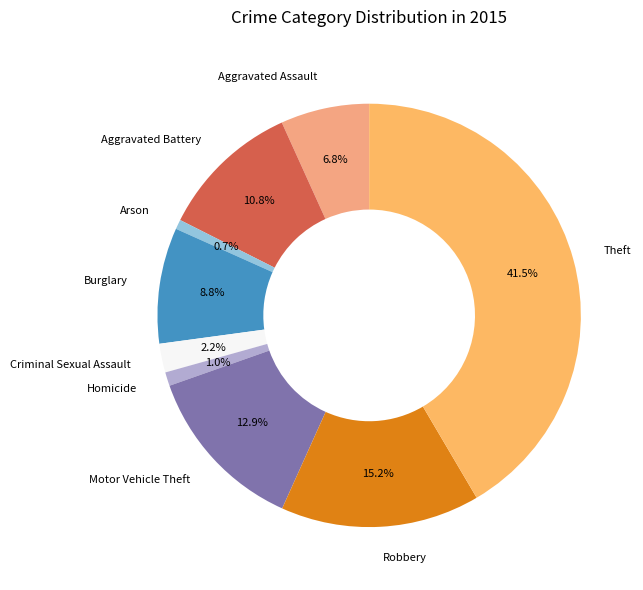

Which slice is the largest?

Theft